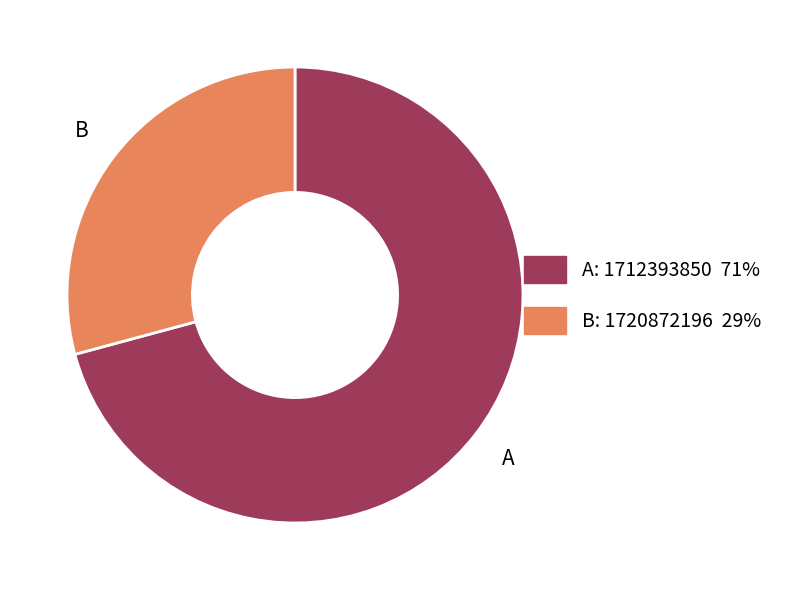

Is there a majority slice in this chart?

Yes